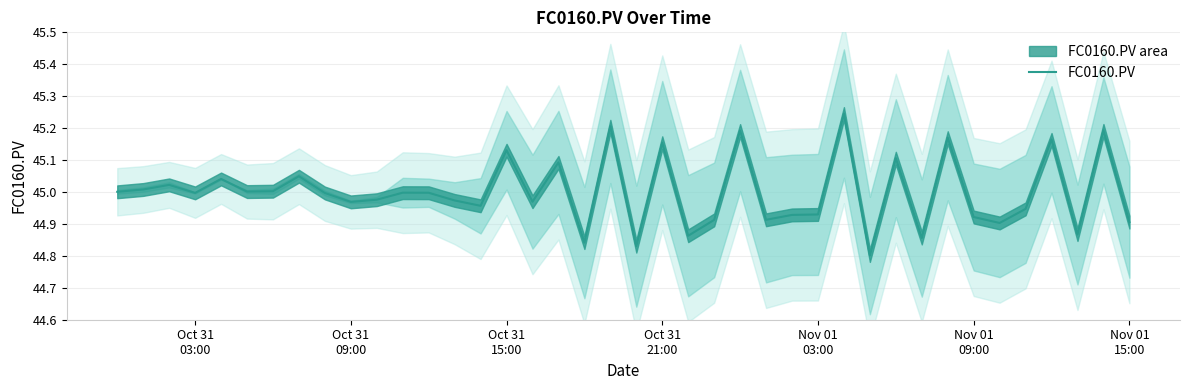

Is this an area chart (filled region under the line)?

No